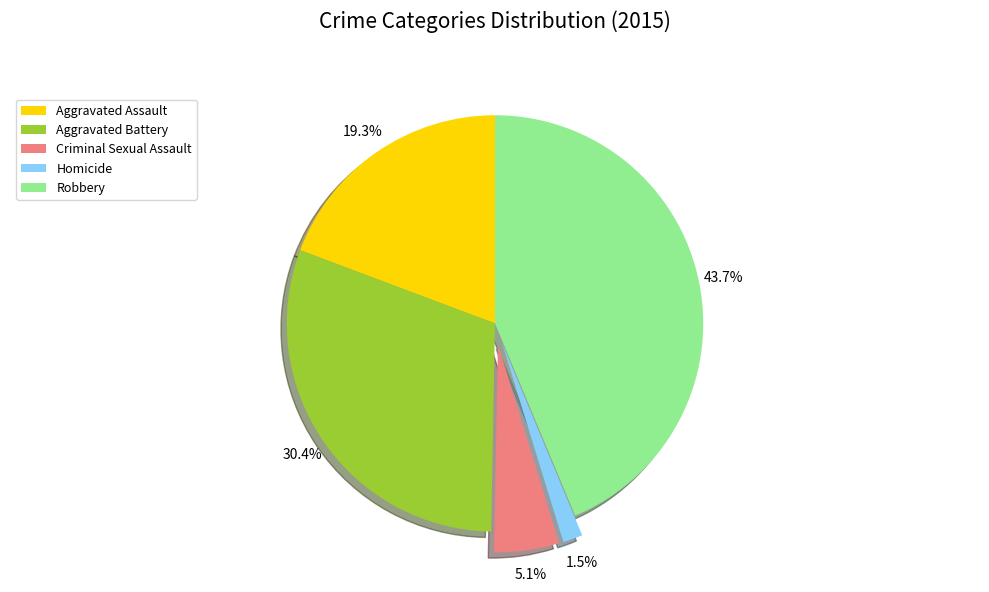

How many slices are in this pie chart?

5